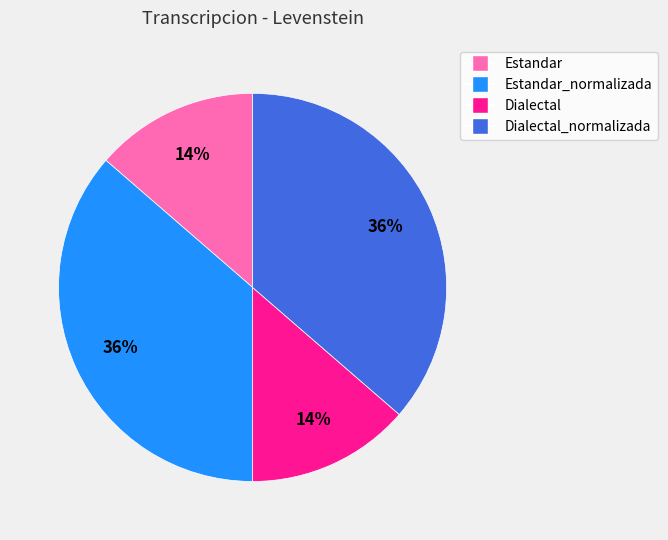

The Estandar slice represents 14% of the pie. True or false?

True